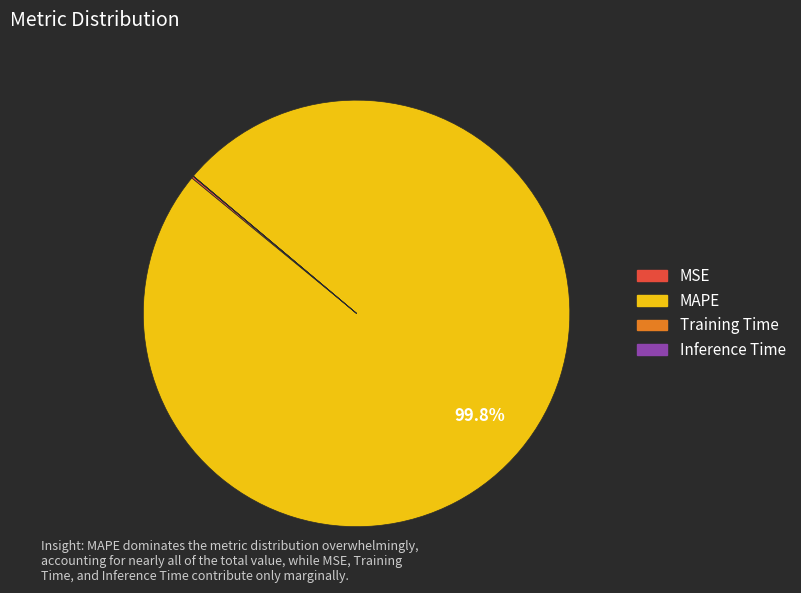

Is there a majority slice in this chart?

Yes